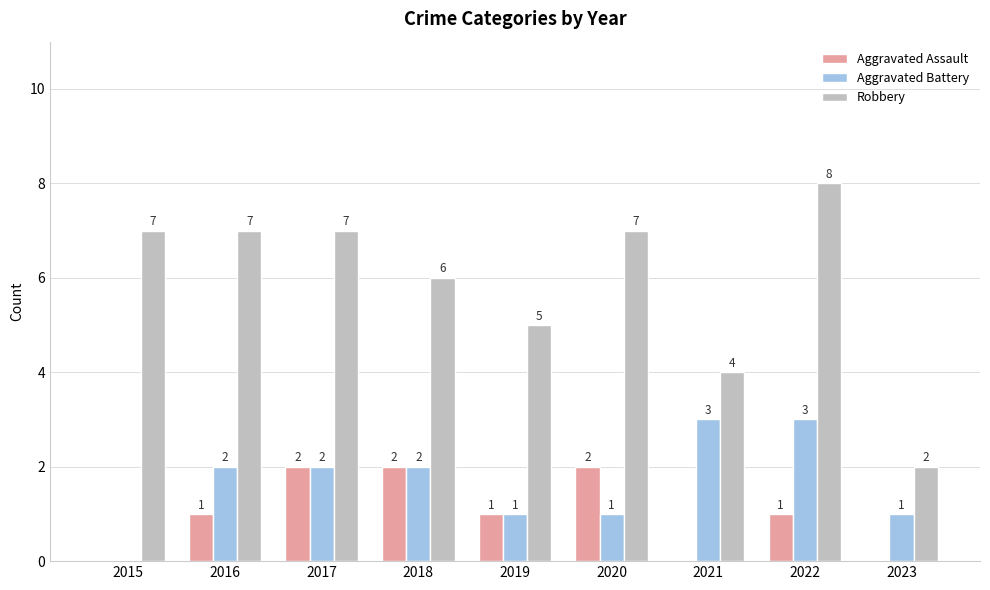

At which category does the chart reach its peak across all series?

2022